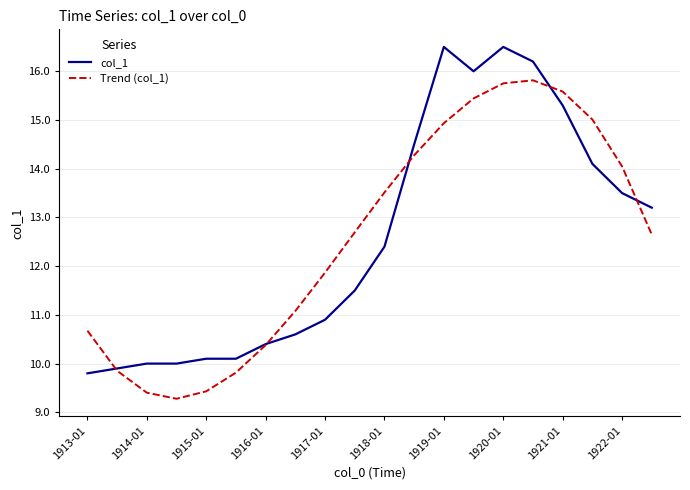

What is the greatest value displayed?

16.5